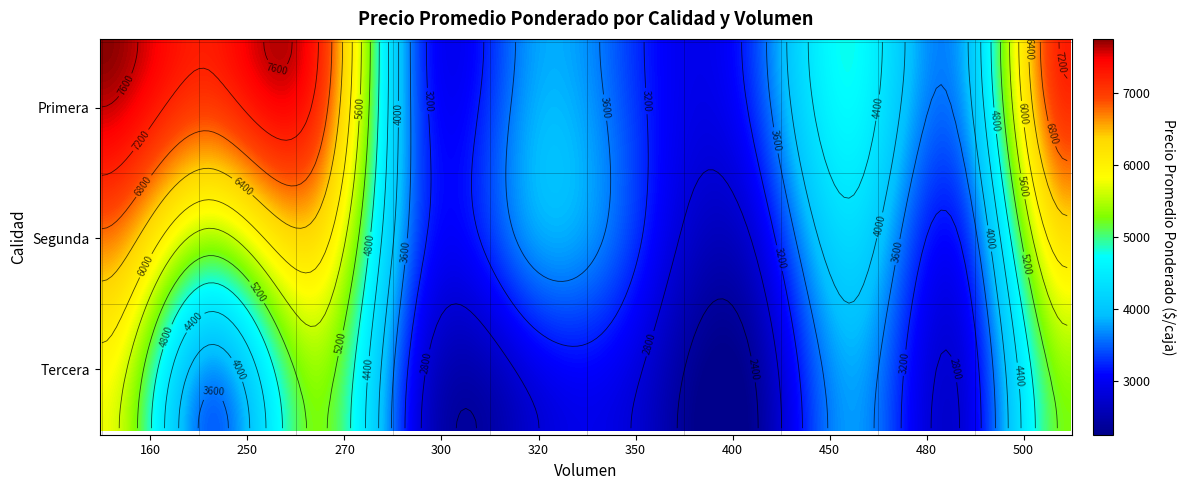

Which series has the widest spread of values?

Primera